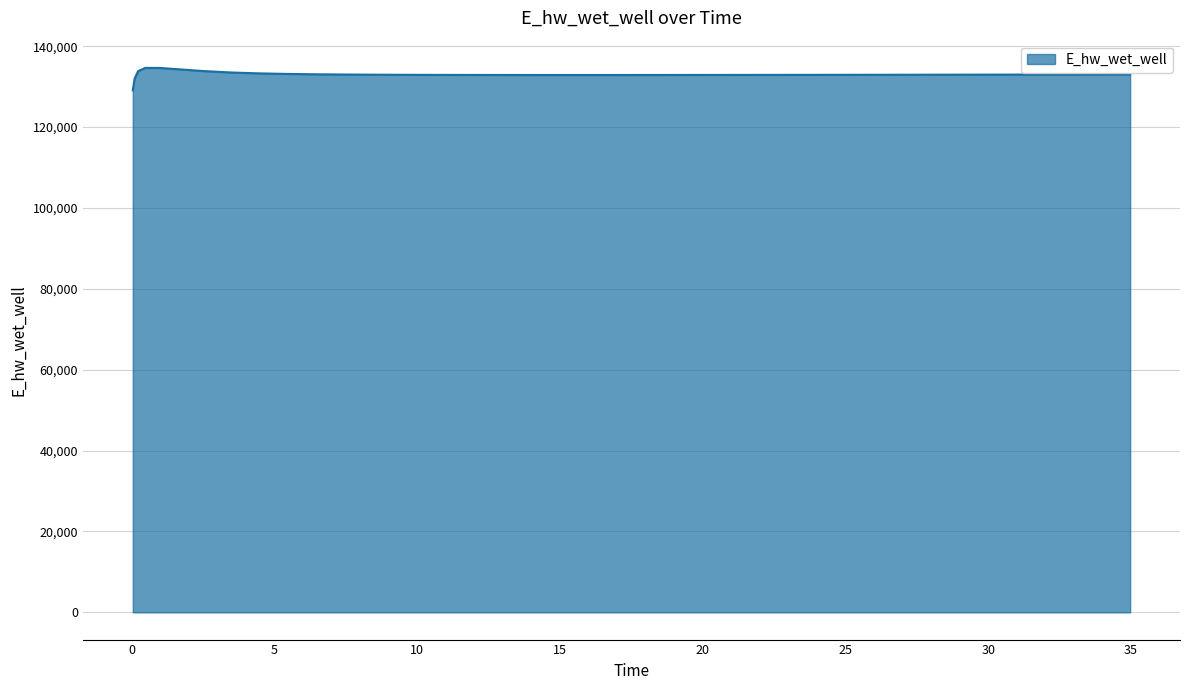

What is the minimum value shown in the chart?

129070.3